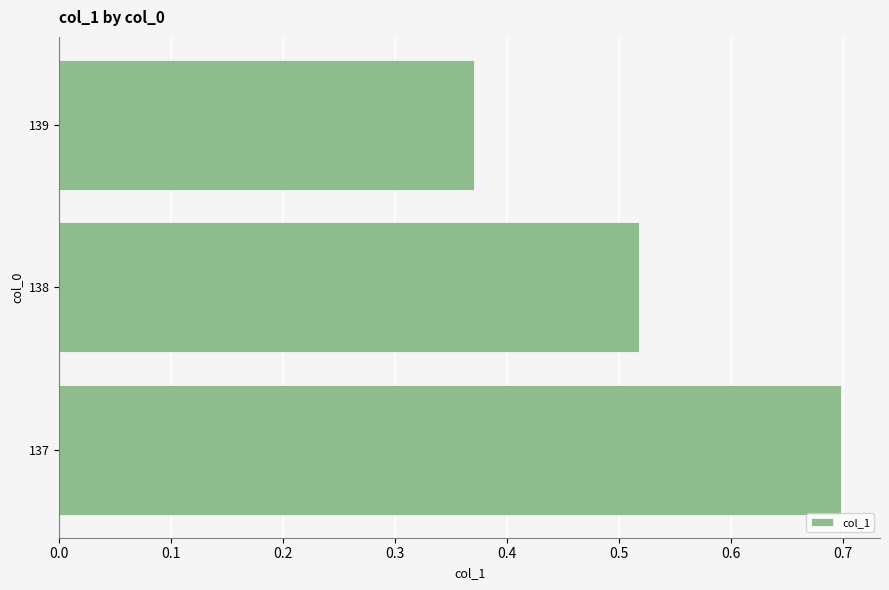

How many bars are there in total?

3